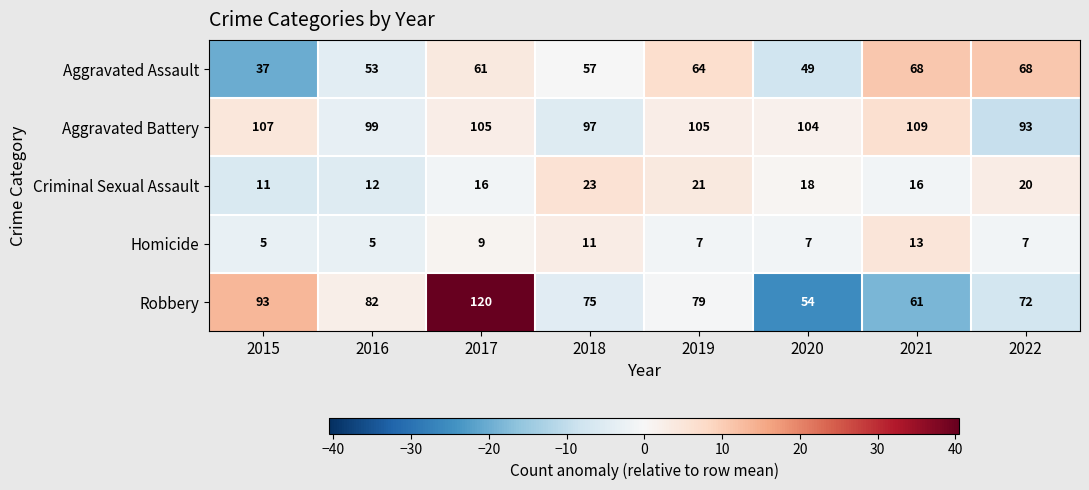

What is the total value across all series at 2020?

232